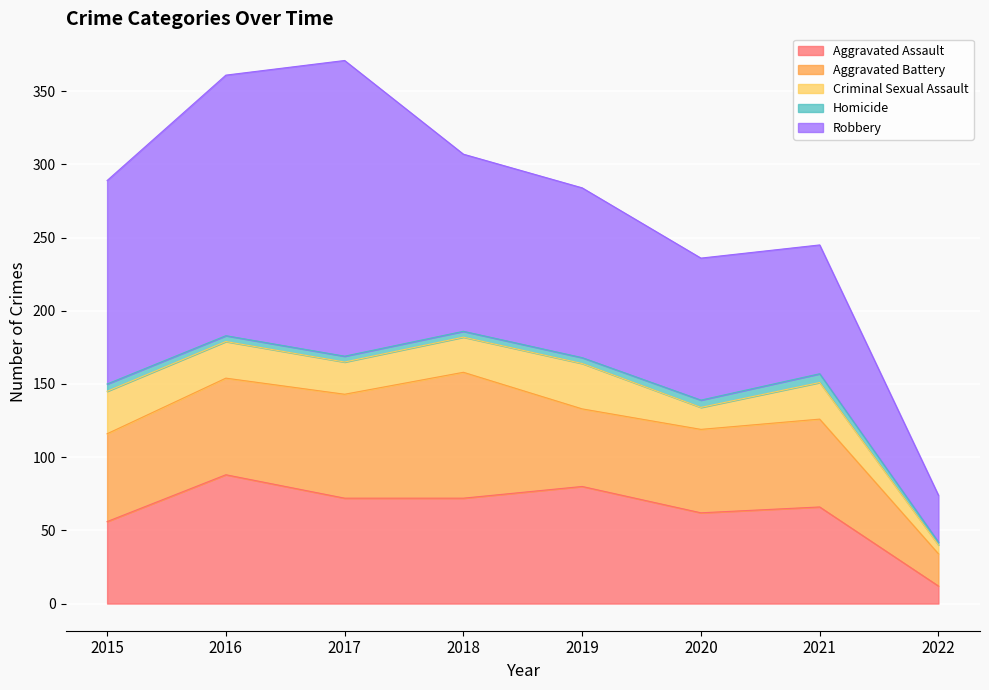

How many lines are shown in the chart?

5